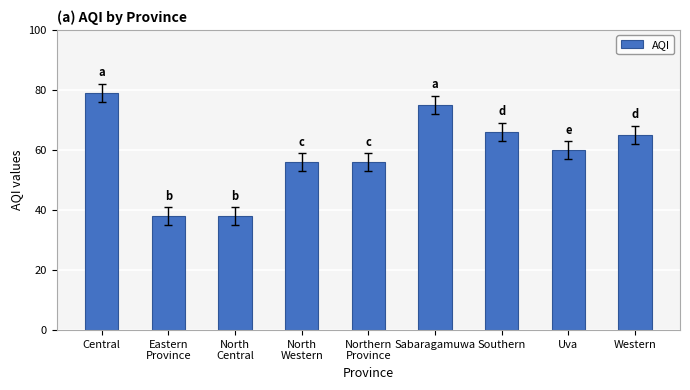

Is it true that the value at Western is 16?

False